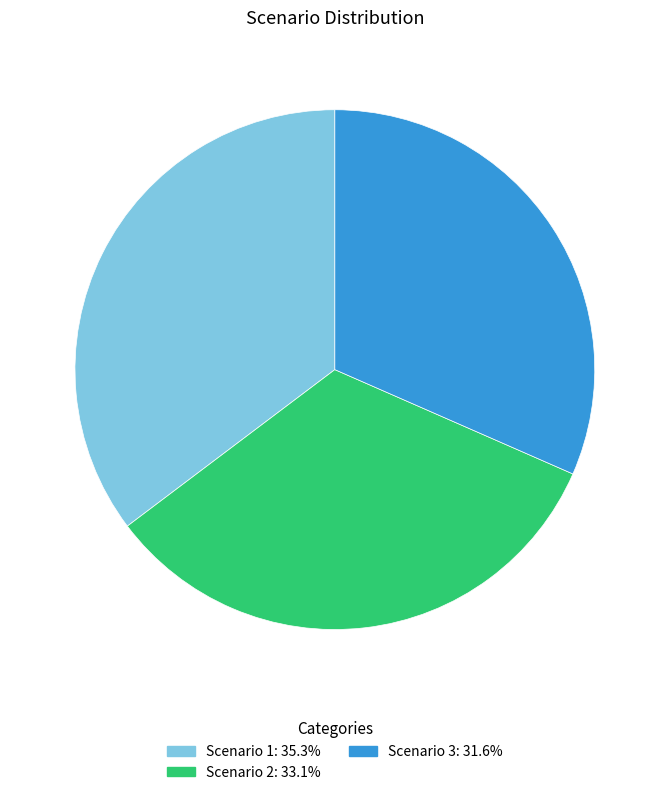

Rank the categories by value from highest to lowest.

Scenario 1, Scenario 2, Scenario 3